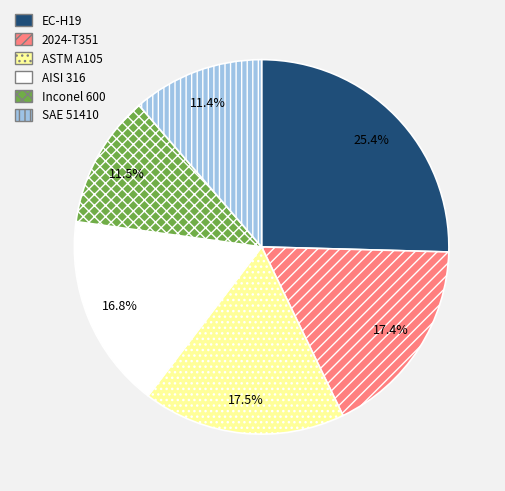

To the nearest percent, what is the difference between the EC-H19 and 2024-T351 slice percentages?

8%